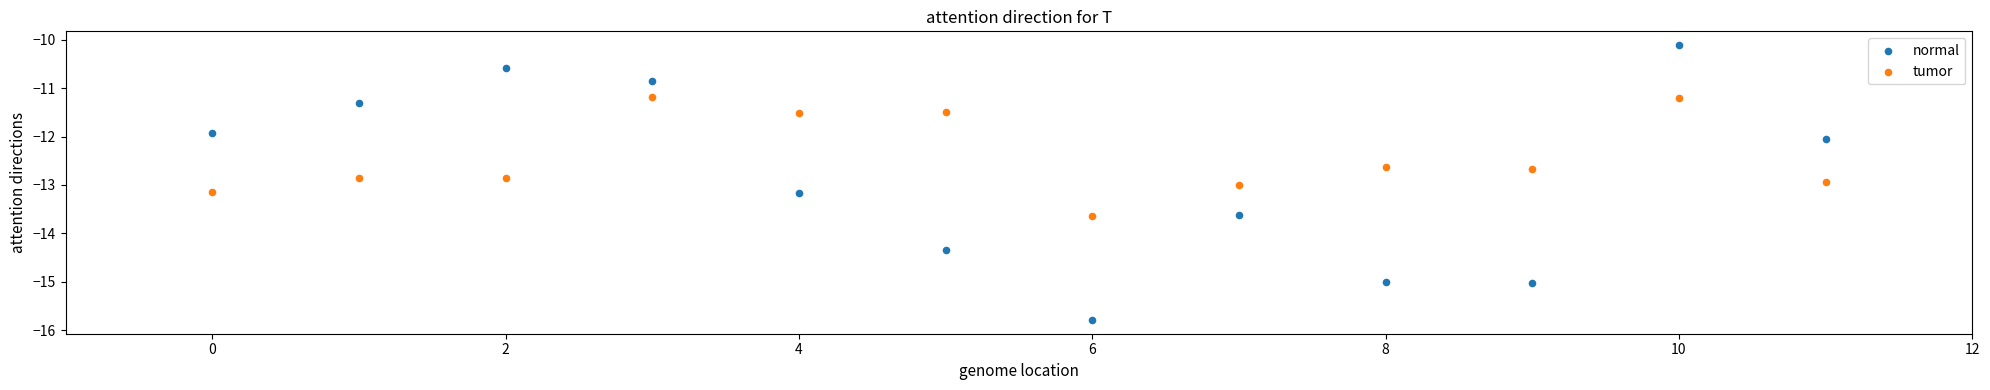

Which series reaches the maximum Y coordinate?

normal